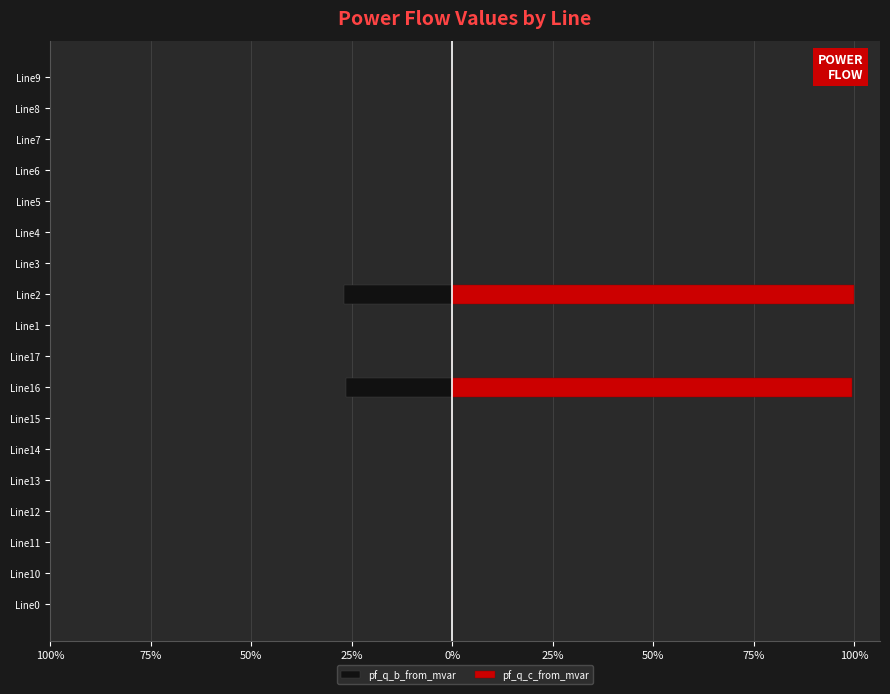

Rank the series by their average value, from highest to lowest.

pf_q_c_from_mvar, pf_q_b_from_mvar